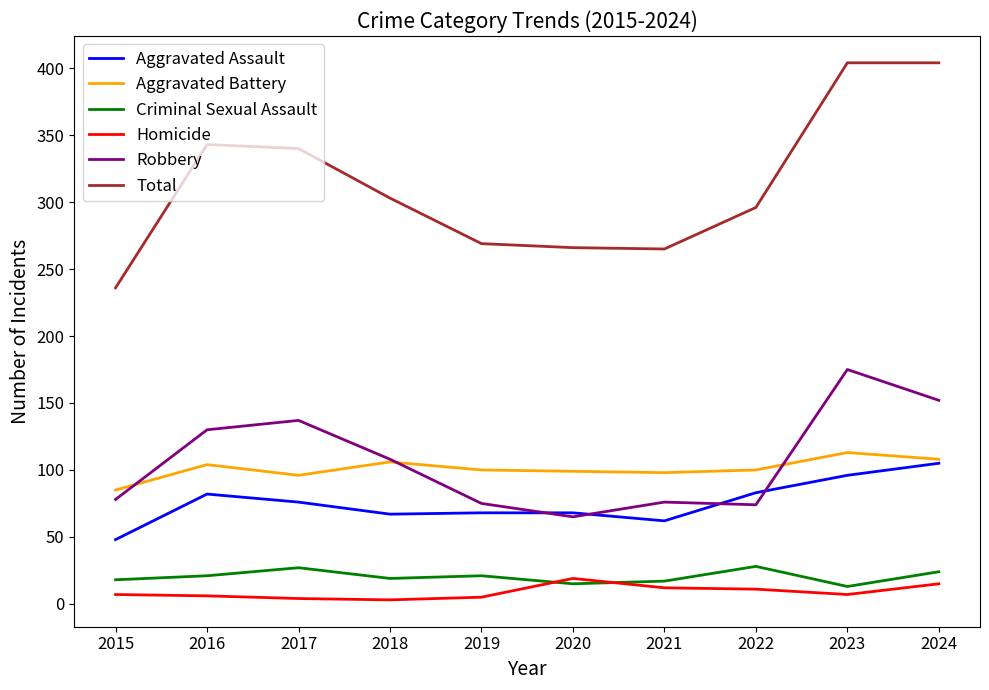

Rank the series at 2022 from lowest to highest value.

Homicide, Criminal Sexual Assault, Robbery, Aggravated Assault, Aggravated Battery, Total